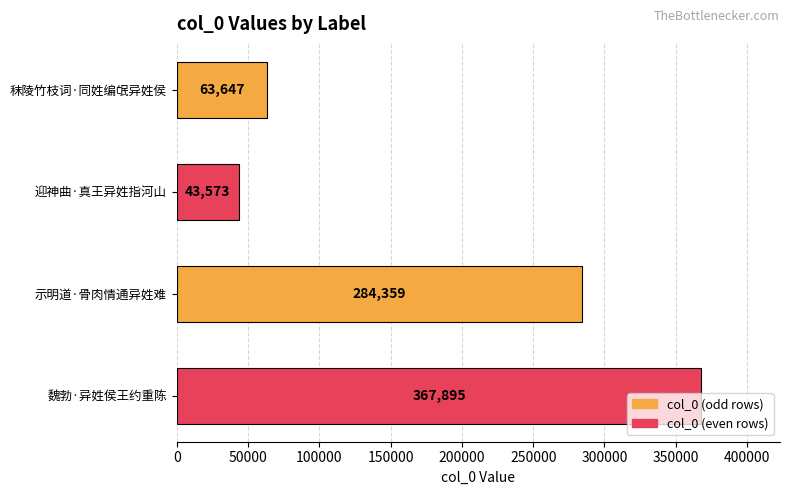

How many data points are less than 284359?

2